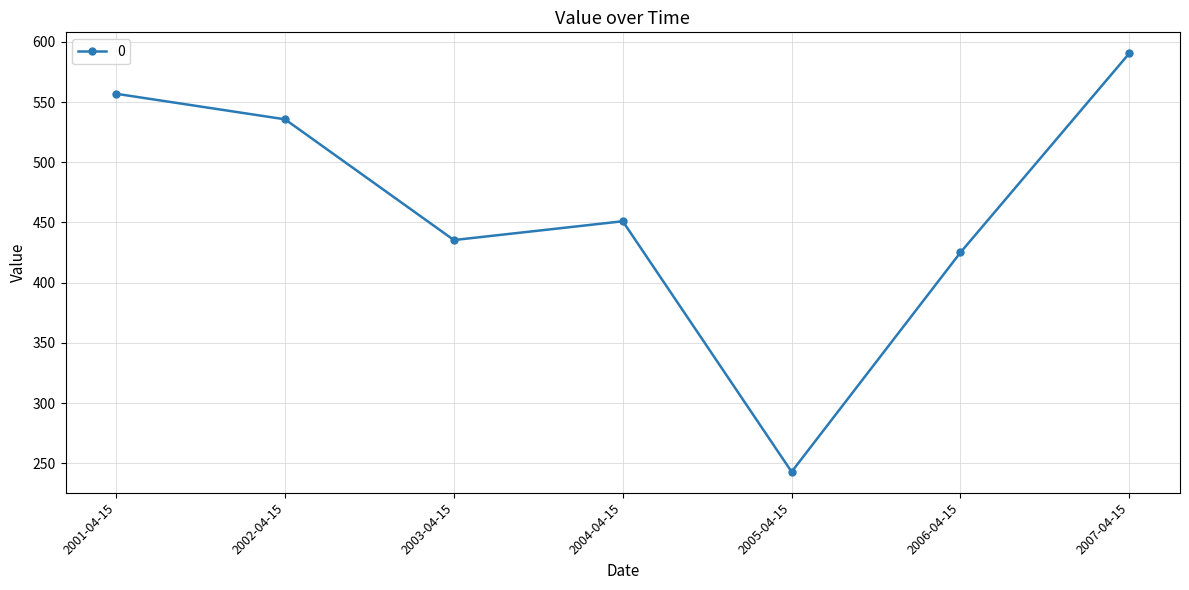

Rank the categories by value from highest to lowest.

2007-04-15, 2001-04-15, 2002-04-15, 2004-04-15, 2003-04-15, 2006-04-15, 2005-04-15